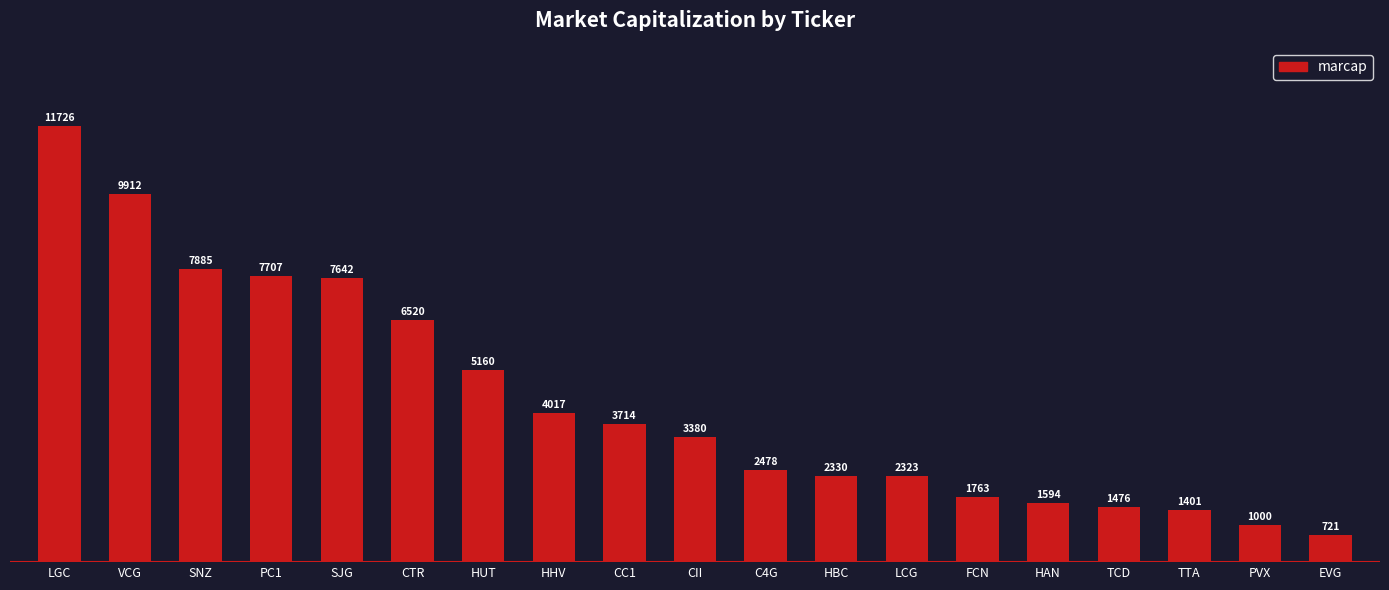

Reading right to left, what are all the values shown in this chart?

EVG=721	PVX=1000	TTA=1401	TCD=1476	HAN=1594	FCN=1763	LCG=2323	HBC=2330	C4G=2478	CII=3380	CC1=3714	HHV=4017	HUT=5160	CTR=6520	SJG=7642	PC1=7707	SNZ=7885	VCG=9912	LGC=11726